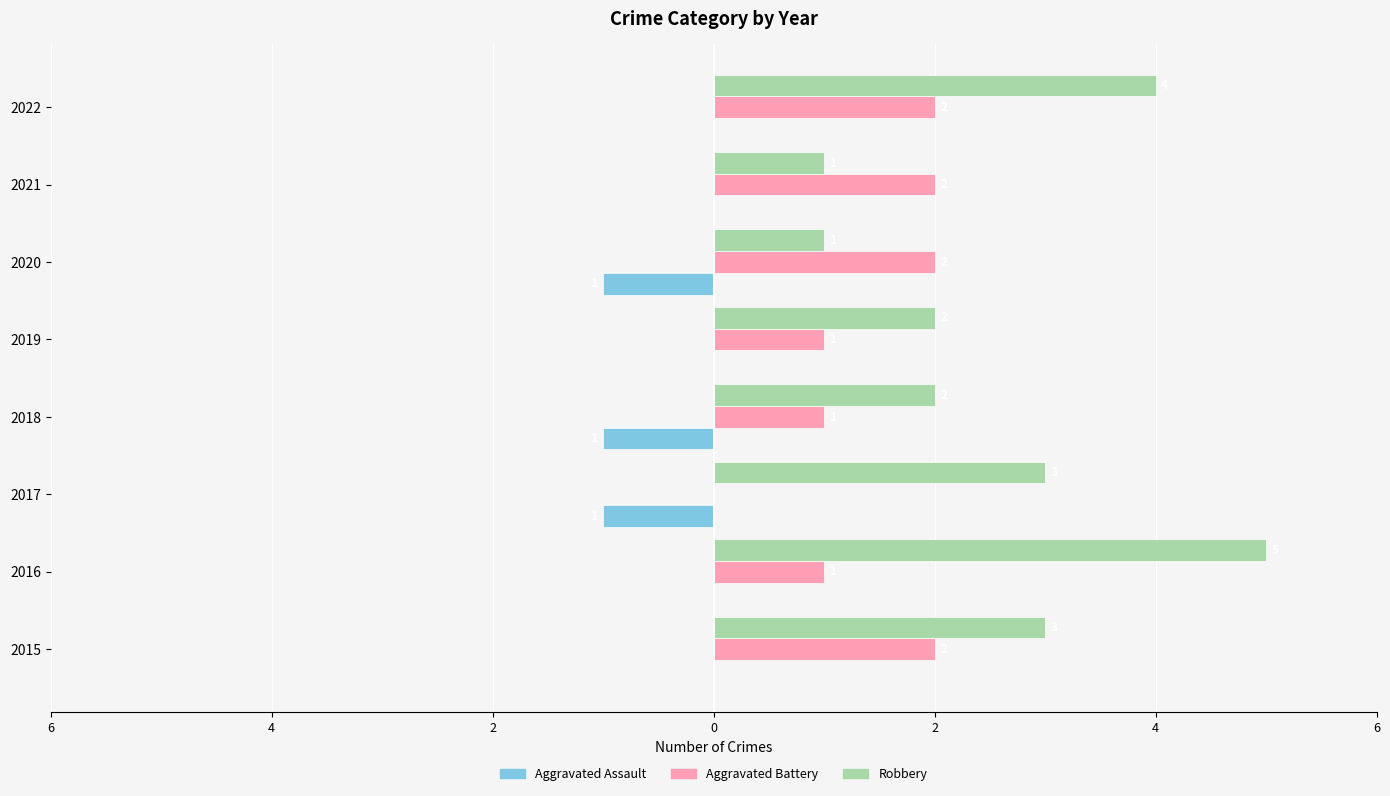

What are all the series names shown in the legend?

Aggravated Assault, Aggravated Battery, Robbery